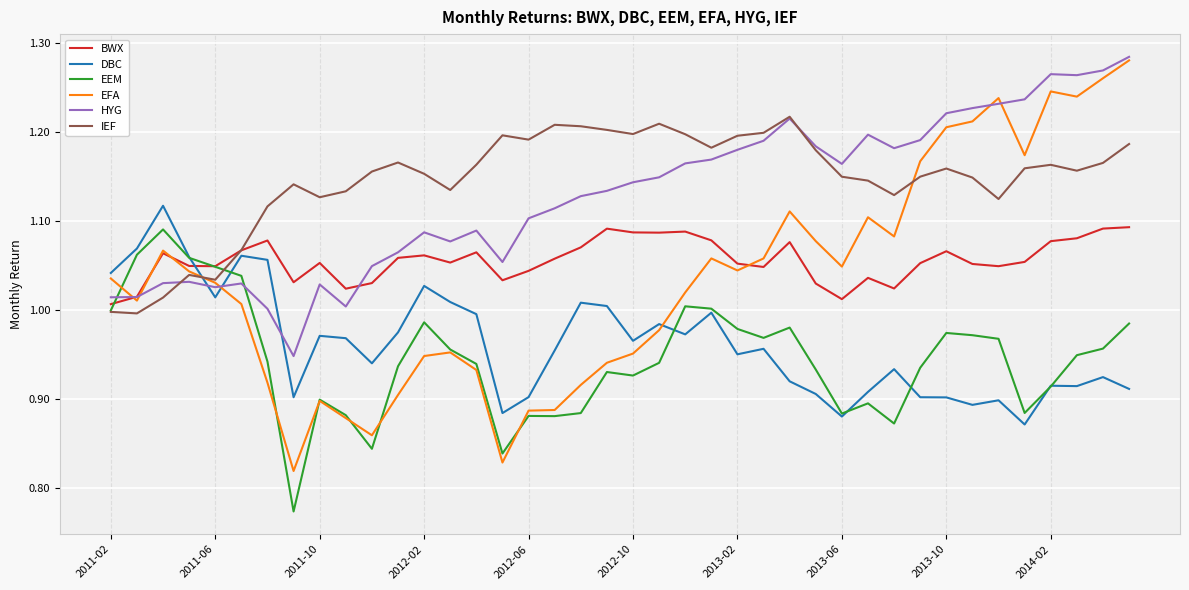

True or false: DBC and BWX intersect in this chart.

True